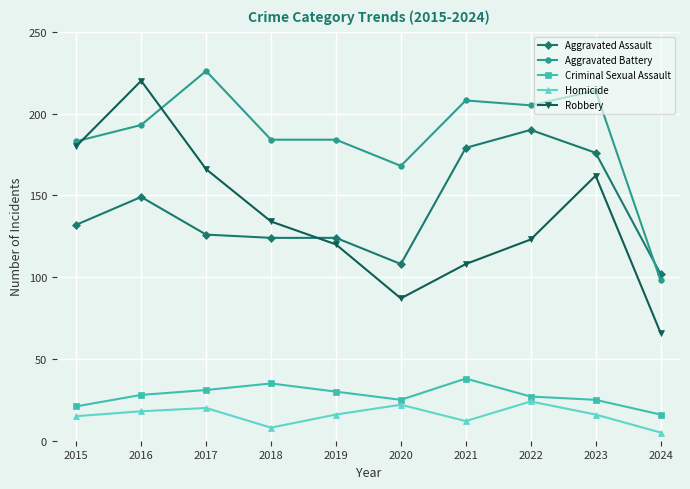

What is the difference between the maximum and minimum values in the Criminal Sexual Assault series?

22